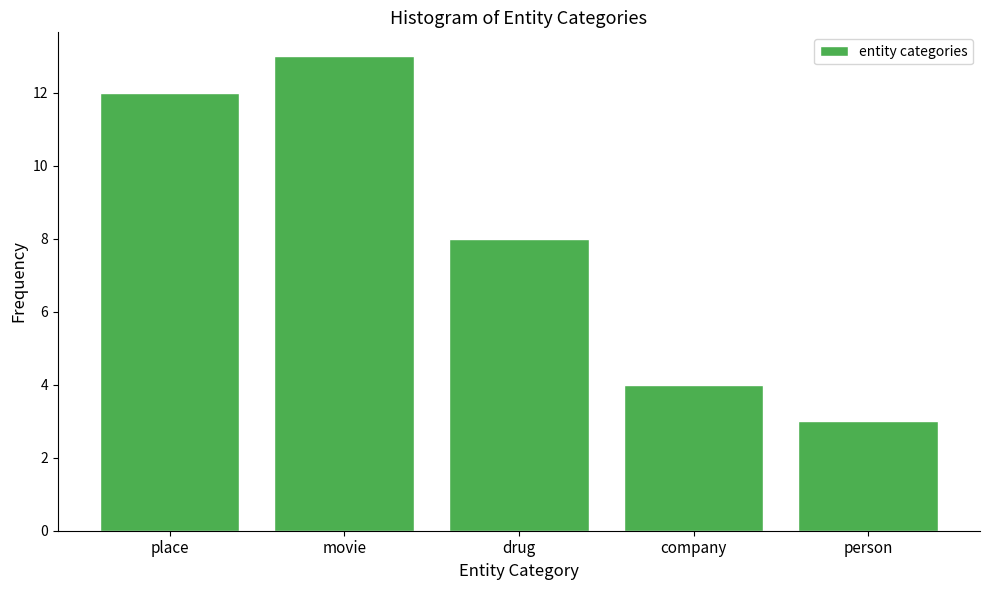

Reading left to right, what are all the values shown in this chart?

12	13	8	4	3